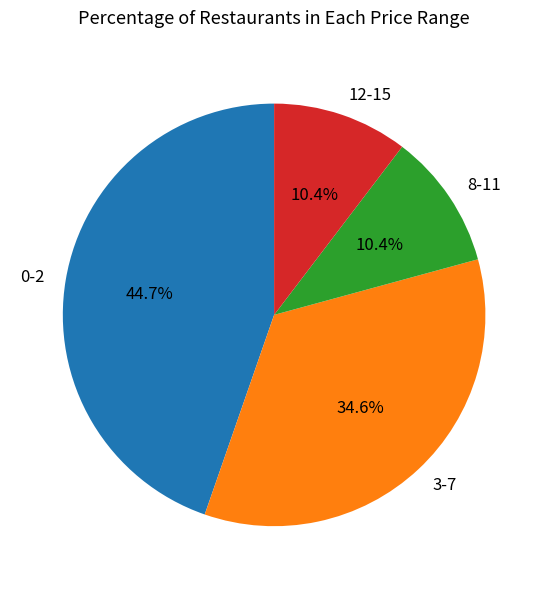

The 12-15 slice represents 10% of the pie. True or false?

True